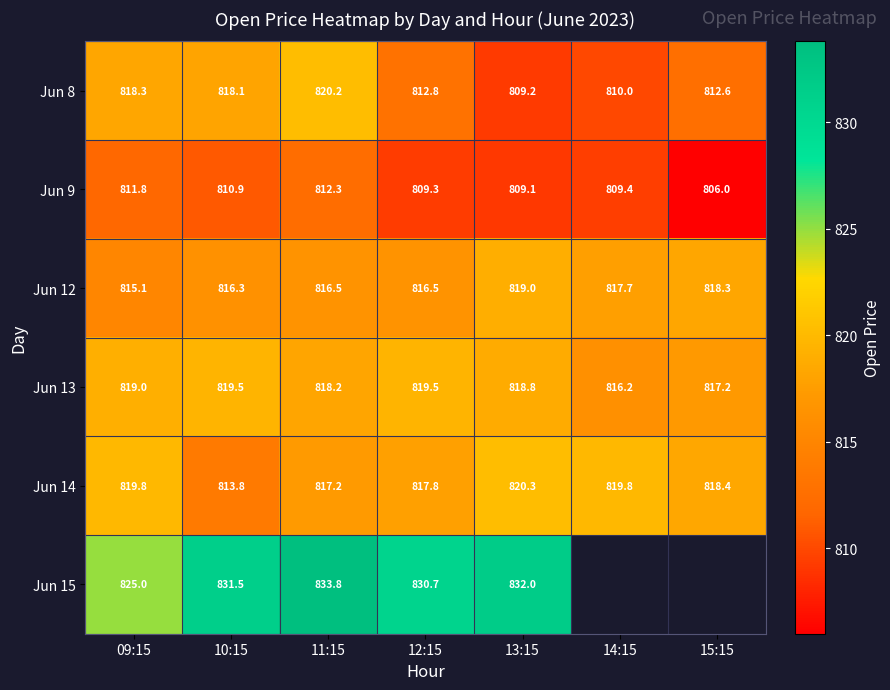

How many data points in Jun 14 are less than 818?

3